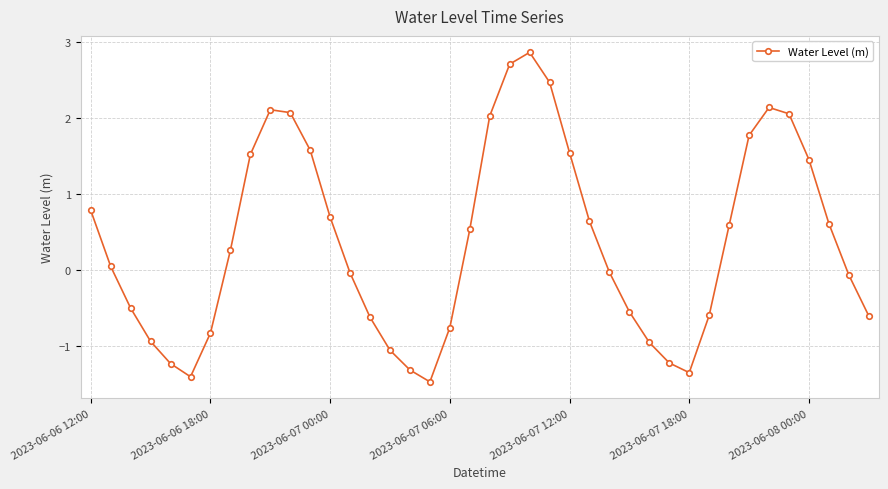

What is the minimum value shown in the chart?

-1.5